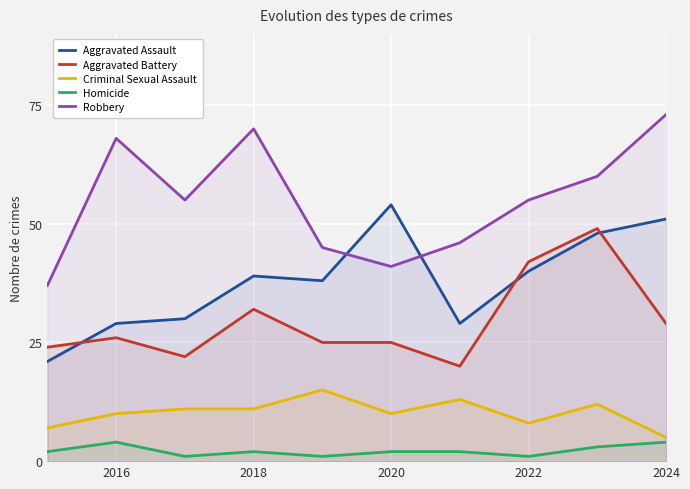

List the series in order of their peak value, lowest first.

Homicide, Criminal Sexual Assault, Aggravated Battery, Aggravated Assault, Robbery